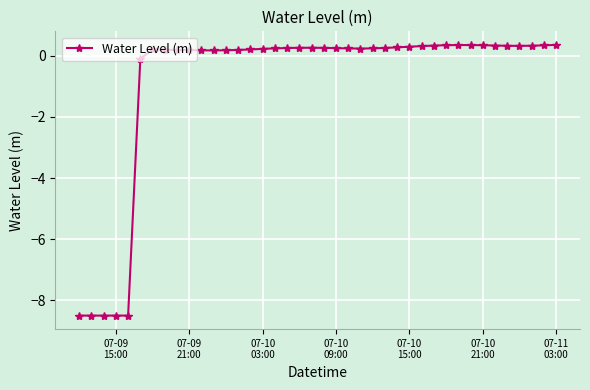

True or false: the data has more than 1 interior local peaks.

True